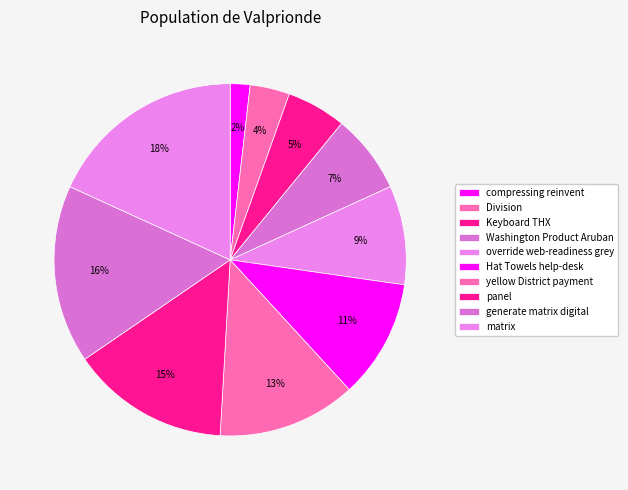

Which slice is the smallest?

compressing reinvent